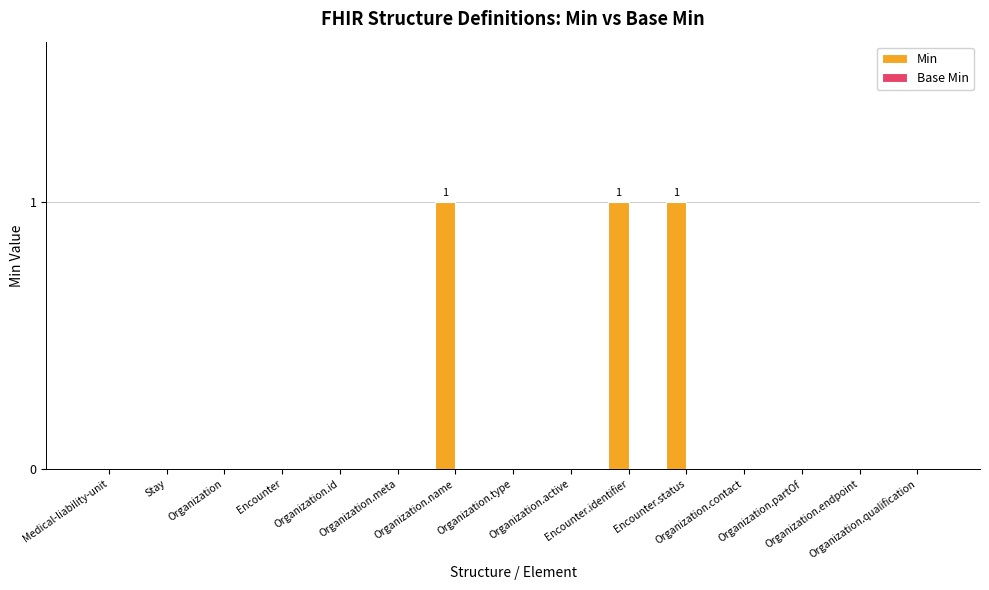

What is the sum of all values?

3